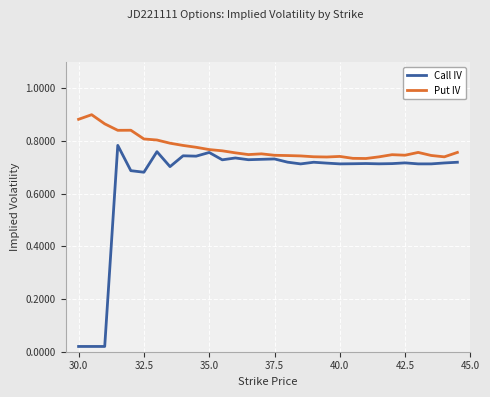

Which series has the widest spread of values?

Call IV